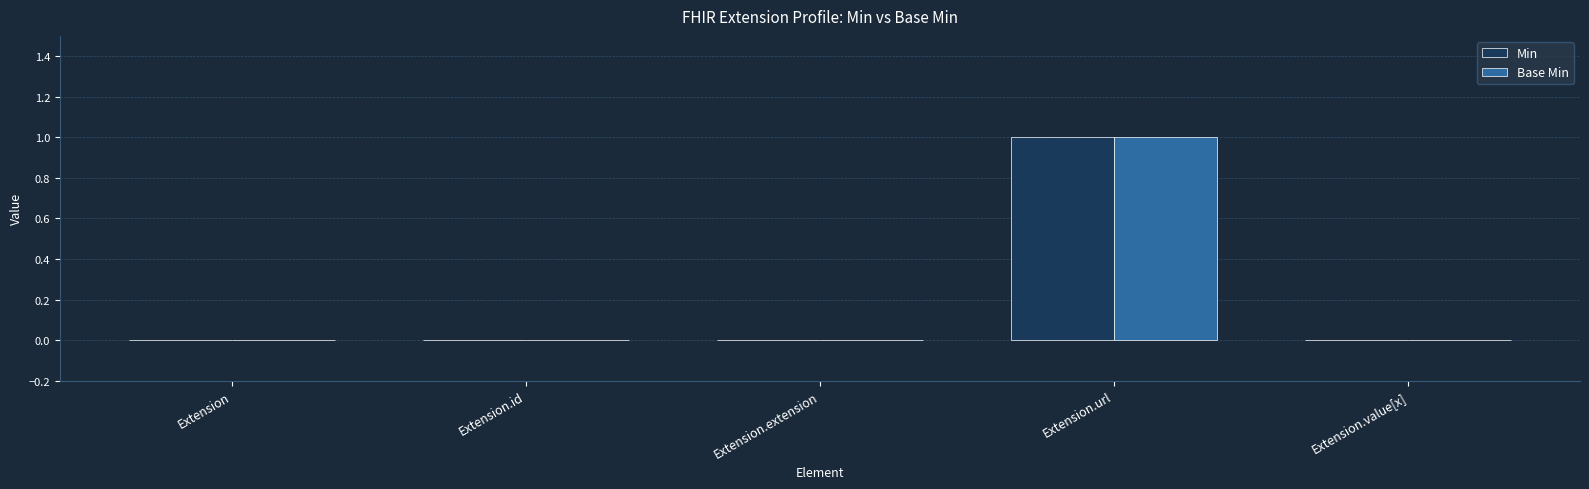

Are the bars horizontal?

No